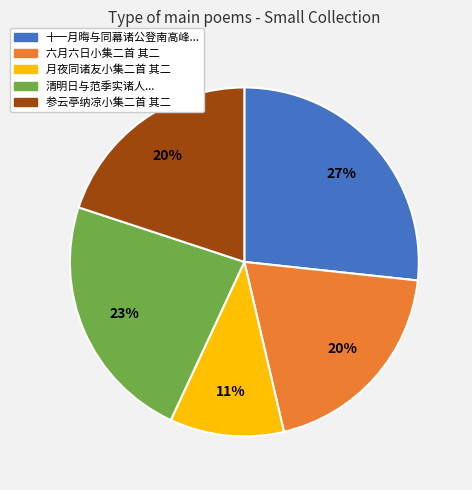

Is it true that 月夜同诸友小集二首 其二 is 11% of the pie?

True